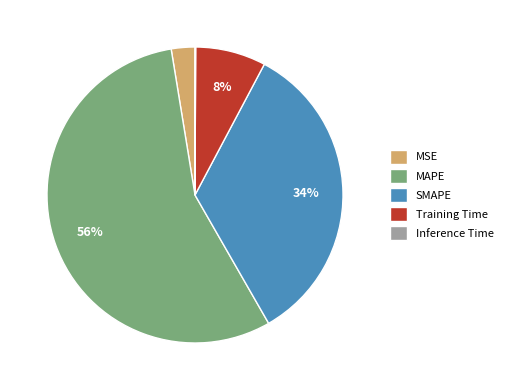

To the nearest percent, what is the average slice percentage?

20%